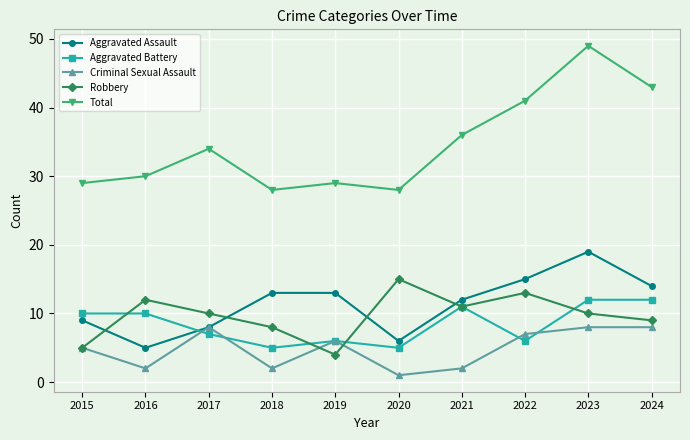

What is the value of the Aggravated Assault point at the 2nd from the left?

5